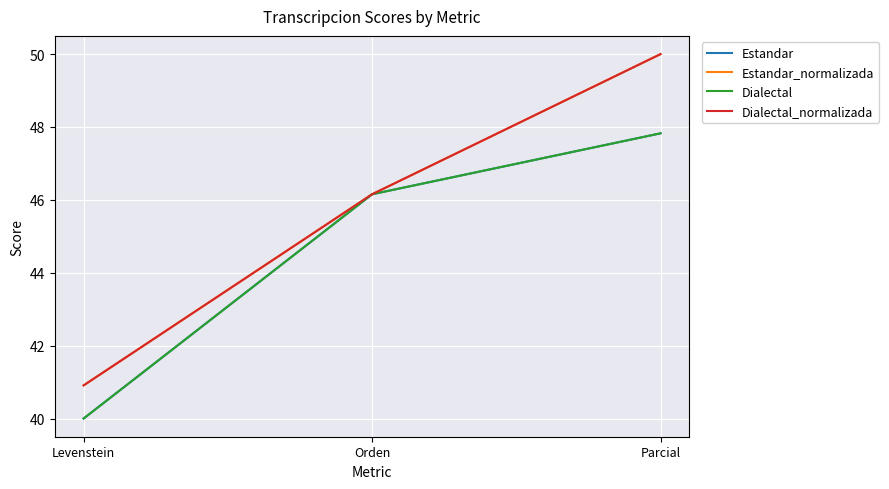

What is the difference between the Dialectal_normalizada values at Orden and Parcial?

3.8